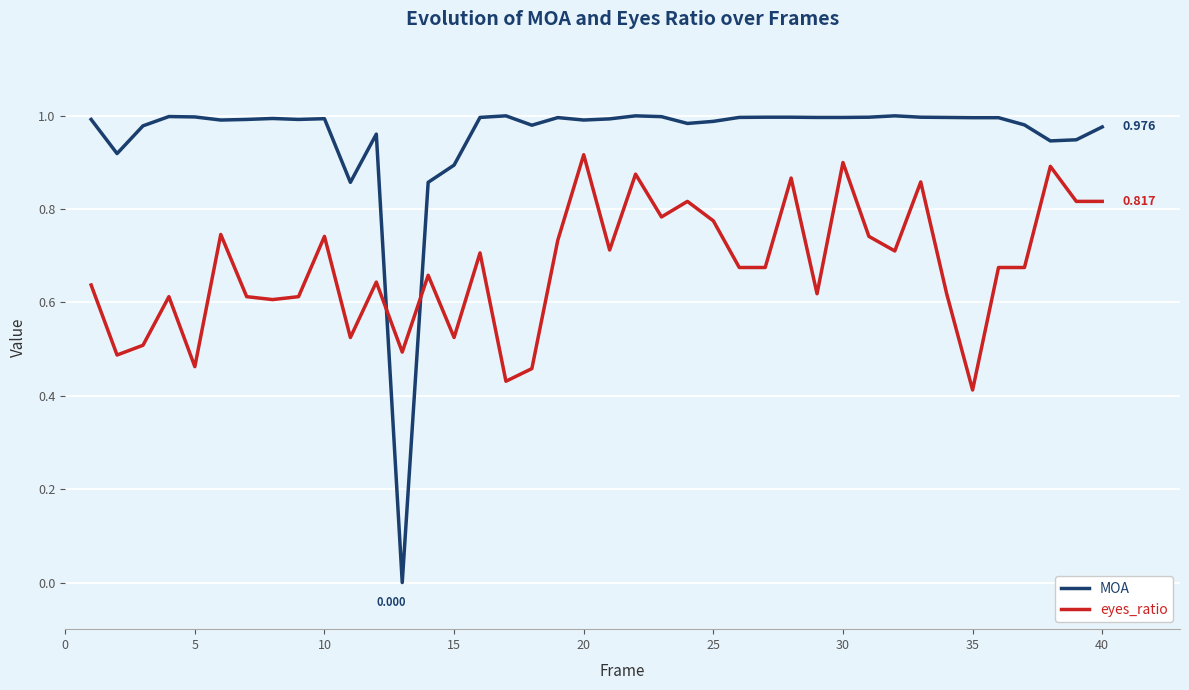

True or false: MOA and eyes_ratio intersect in this chart.

True